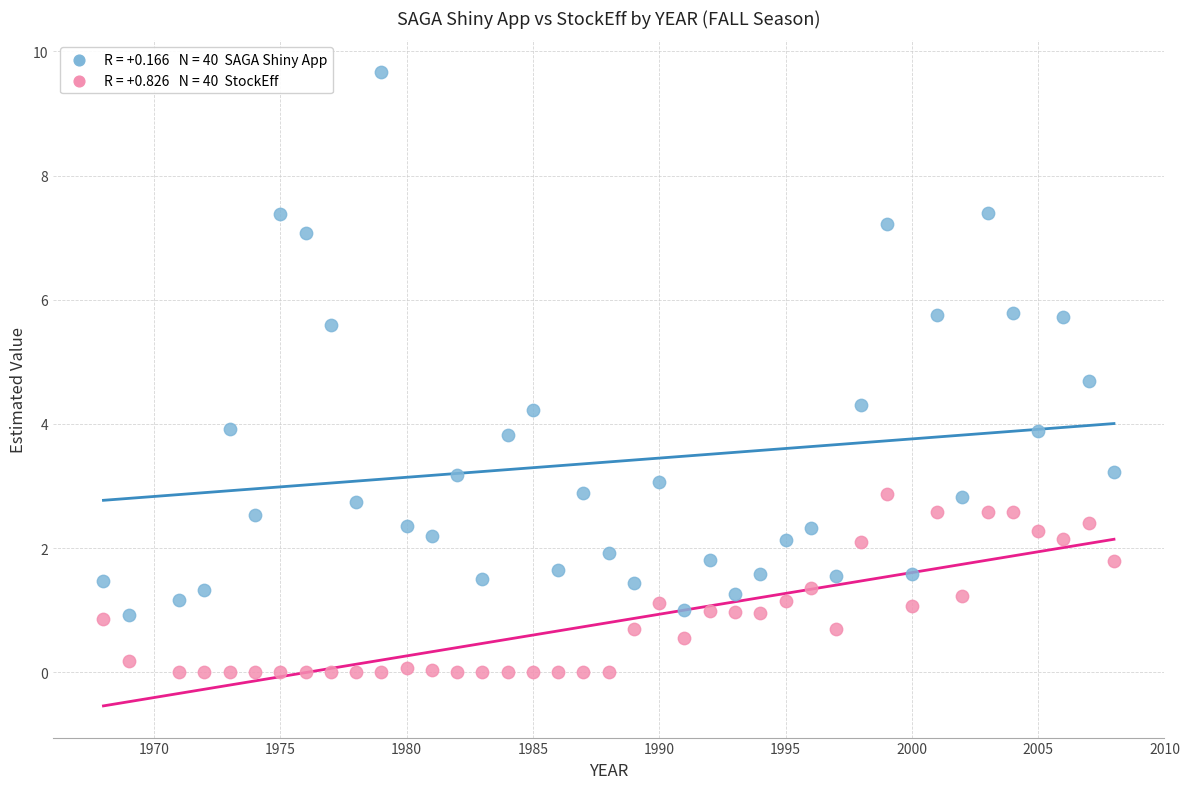

Across all data points, what is the range of Y values (max minus min)?

9.7